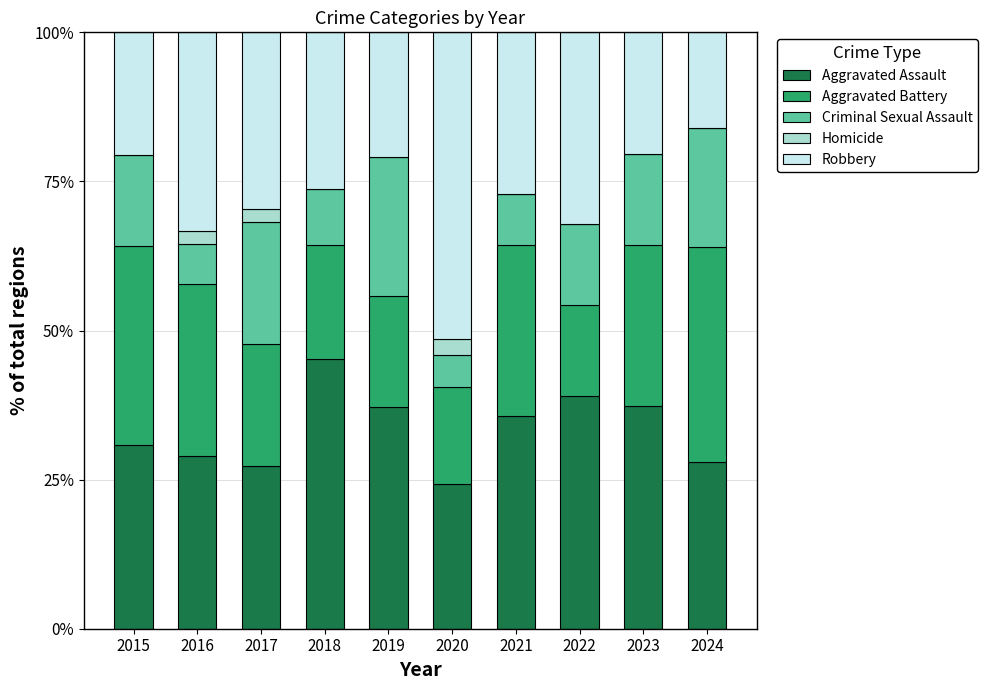

What is the maximum value for Aggravated Assault?

45.2